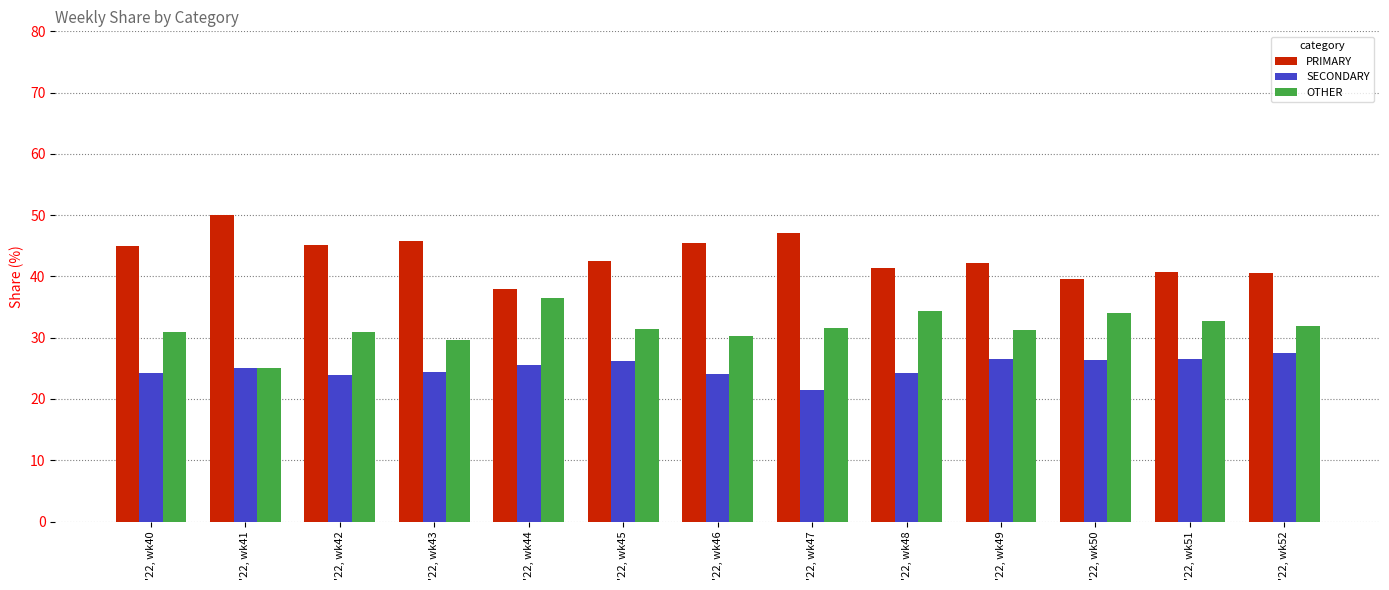

At how many categories does at least one series exceed 28?

13